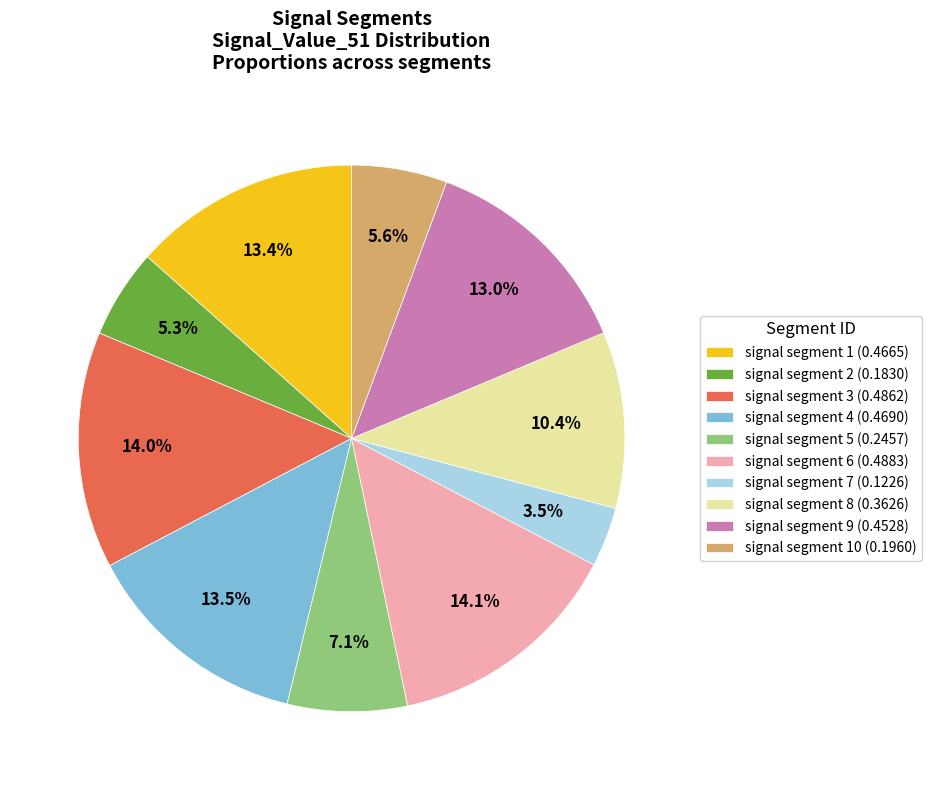

Which has a higher value, signal segment 3 (0.4862) or signal segment 9 (0.4528)?

signal segment 3 (0.4862)